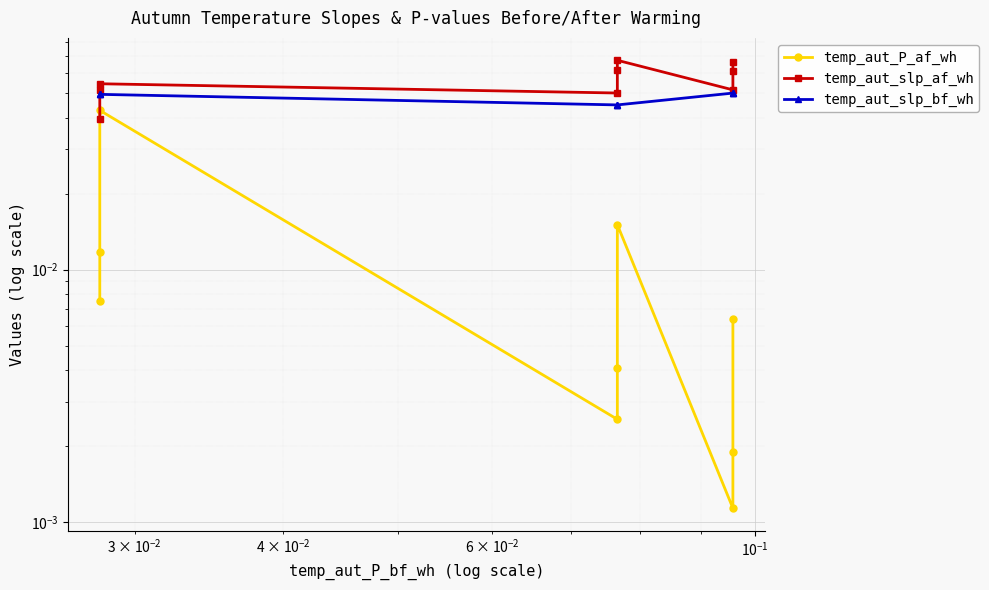

True or false: temp_aut_slp_af_wh has more than 2 interior local peaks.

False